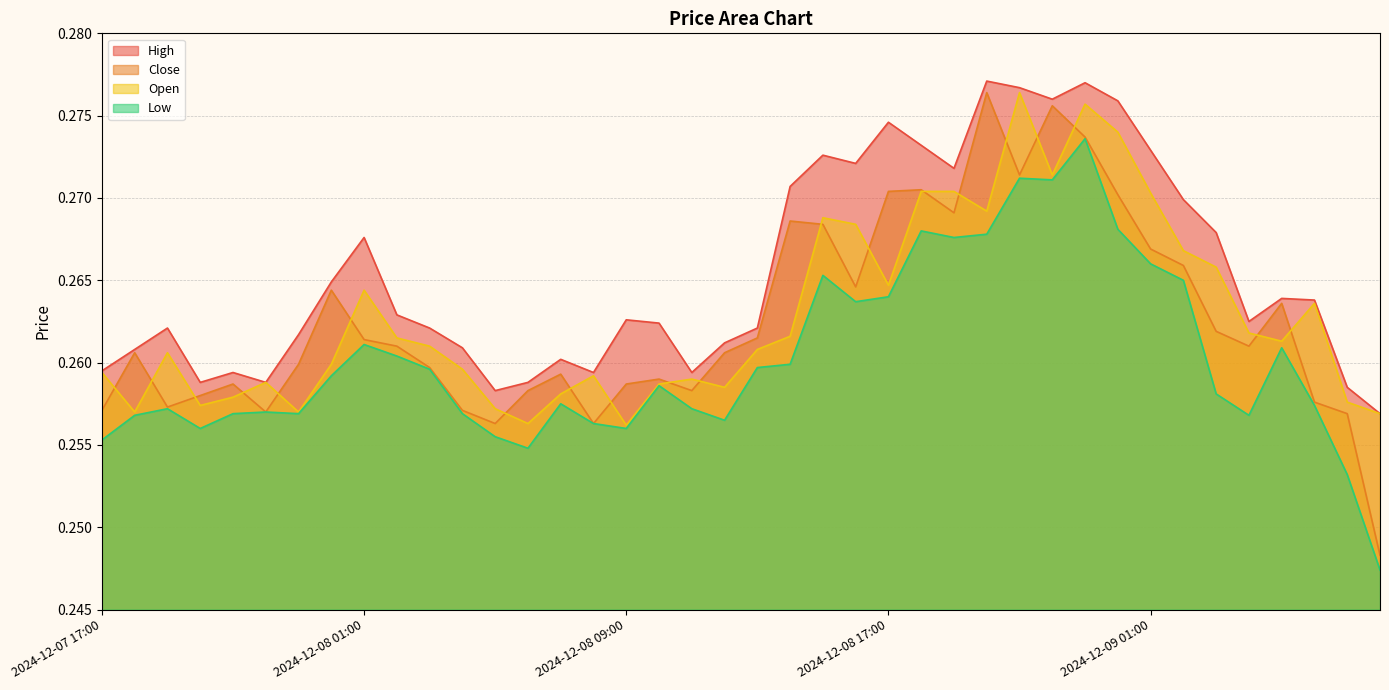

At how many categories does at least one series exceed 0?

40